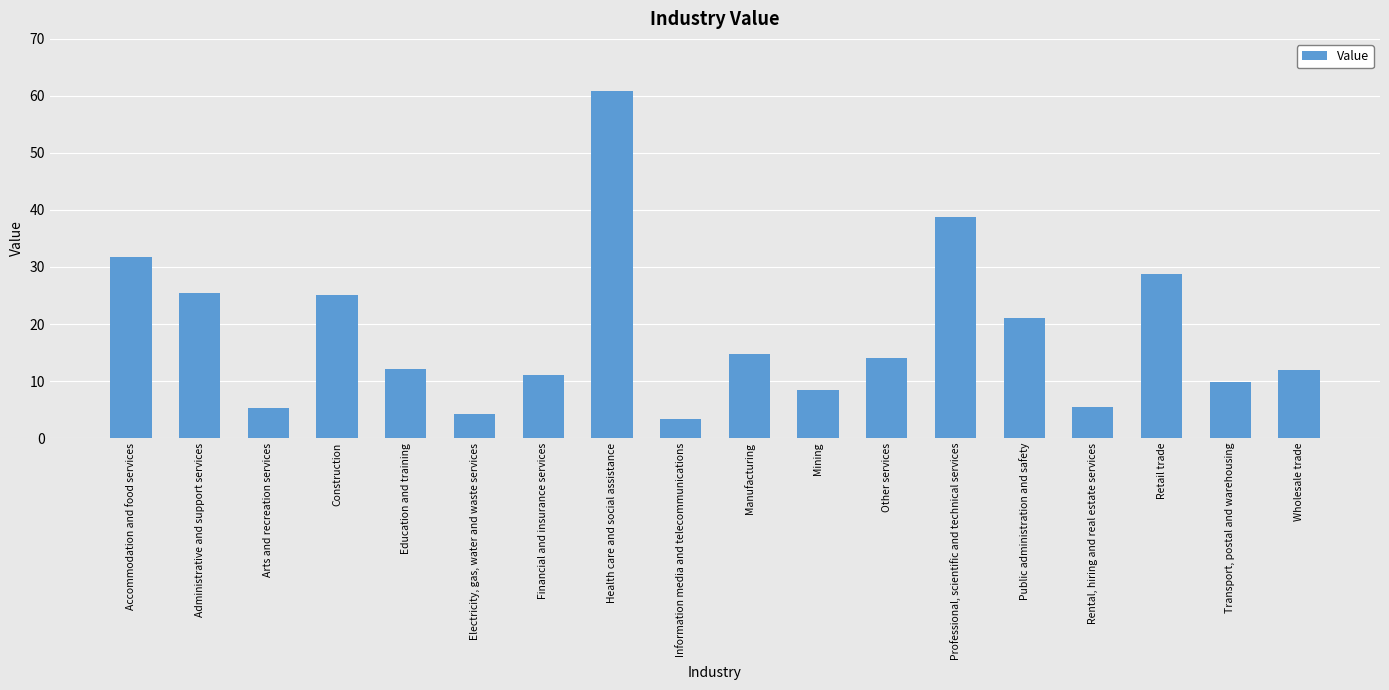

What position from the left is Other services?

12